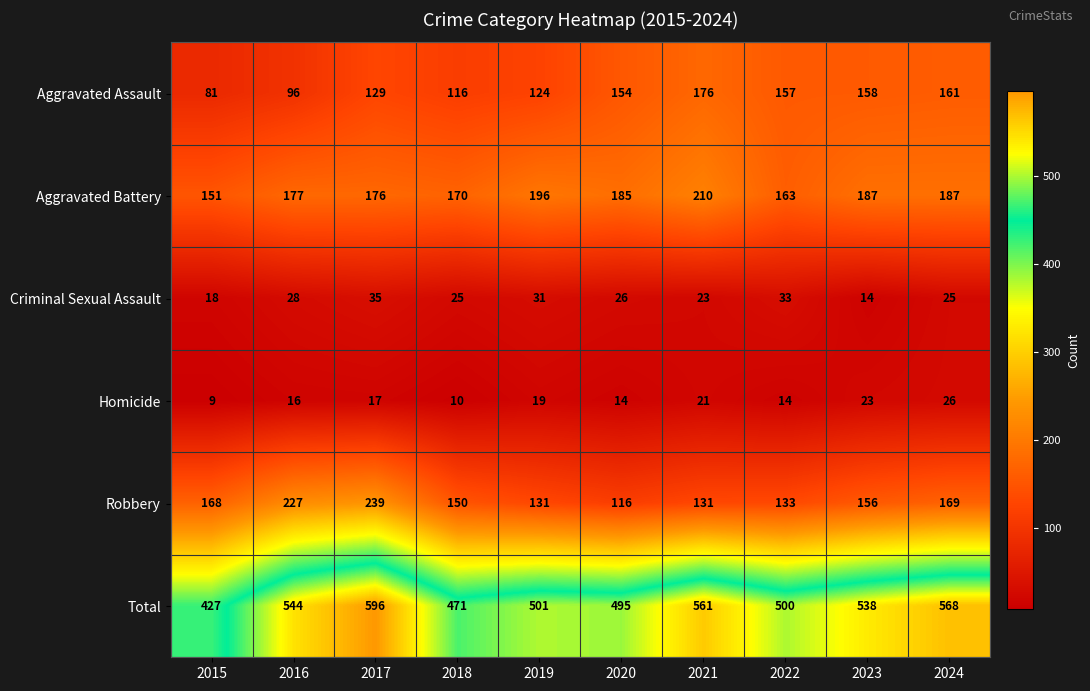

Which series has the largest total across all categories?

Total